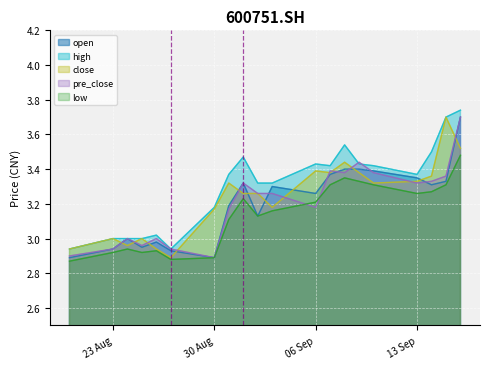

Which category has the highest value across all series?

20210916